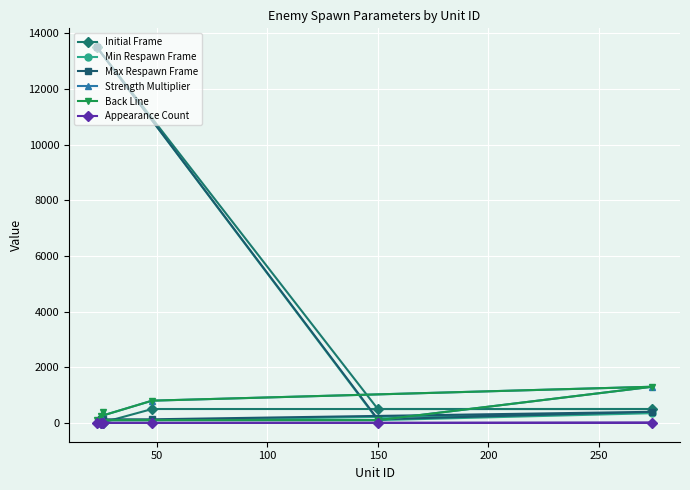

How many values in the Min Respawn Frame series exceed 100?

2